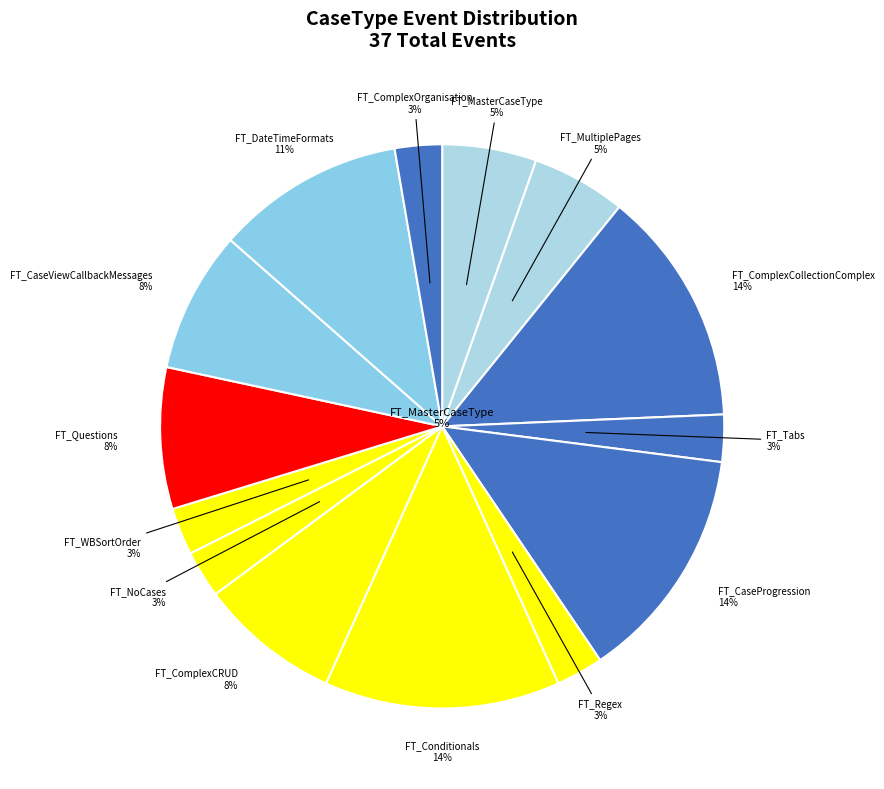

True or false: FT_MasterCaseType accounts for 1% of the total.

False